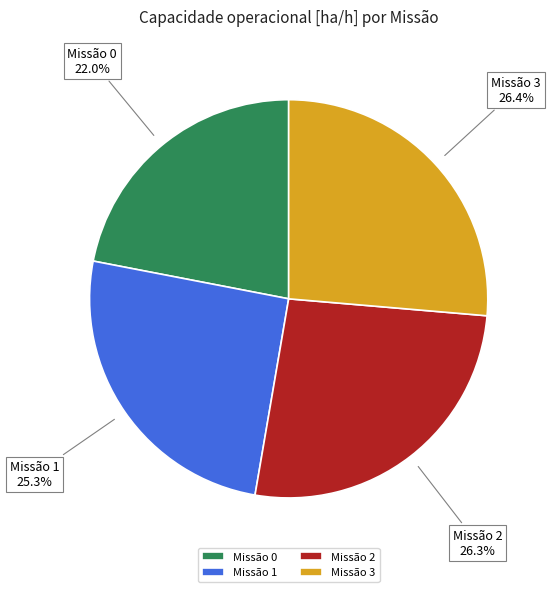

What percentage is NOT represented by Missão 2?

73.7%